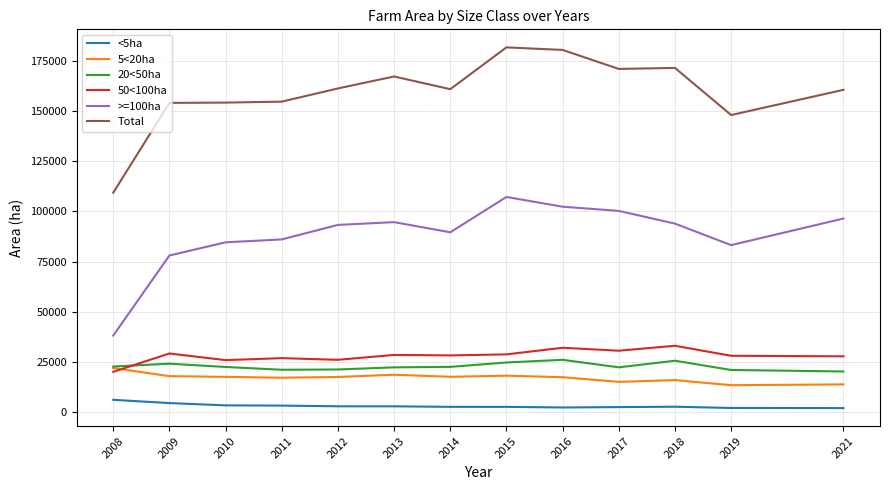

Is the value of Total at 2011 greater than the value of <5ha at 2016?

Yes